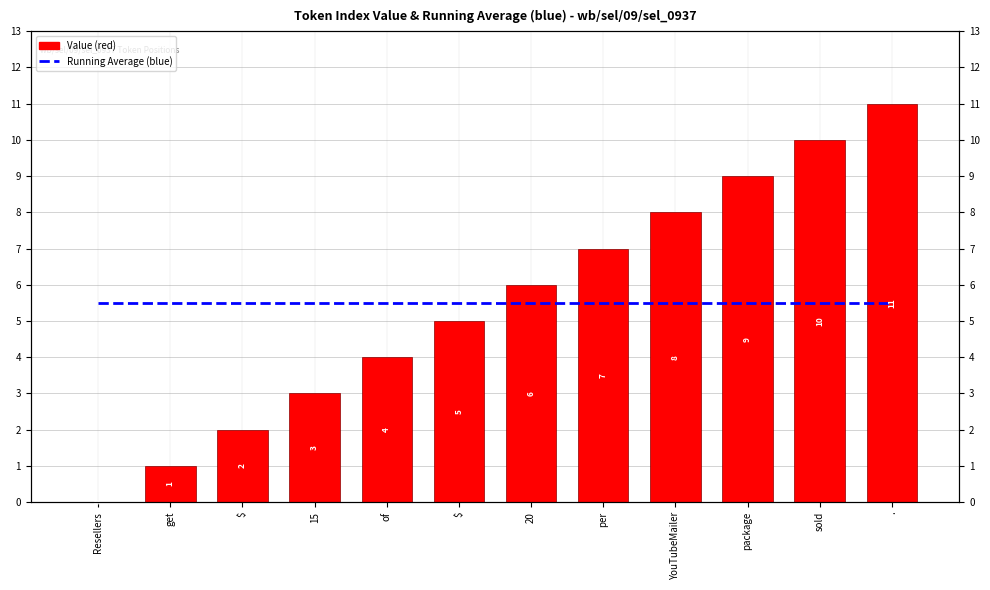

What are all the series names shown in the legend?

Running Average (blue), Value (red)